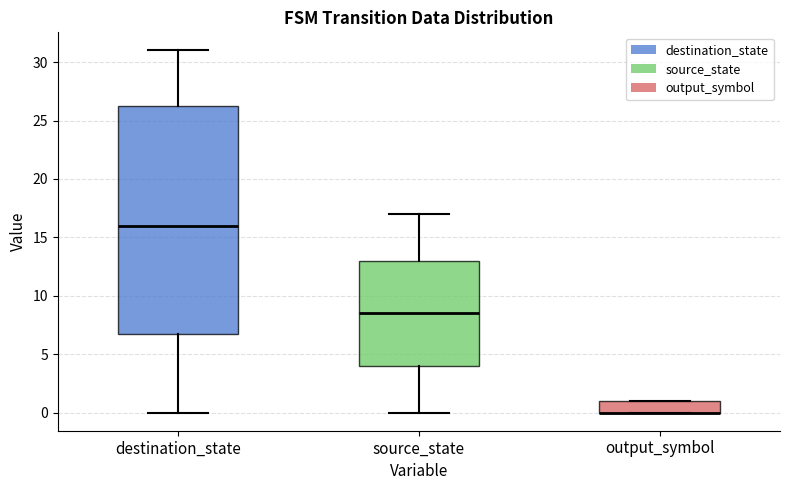

Comparing the boxes themselves (not the whiskers), which one is the tallest?

destination_state